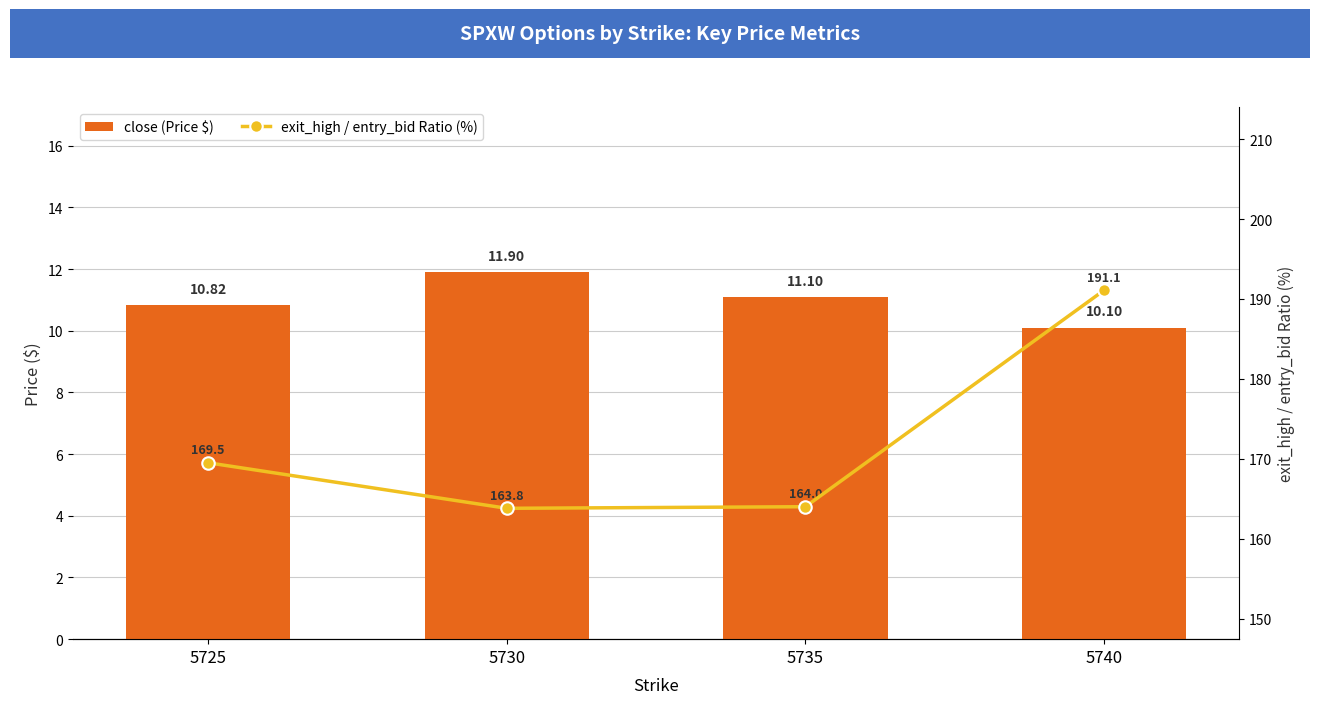

Where is close (Price $) nearest to the value 11?

5735